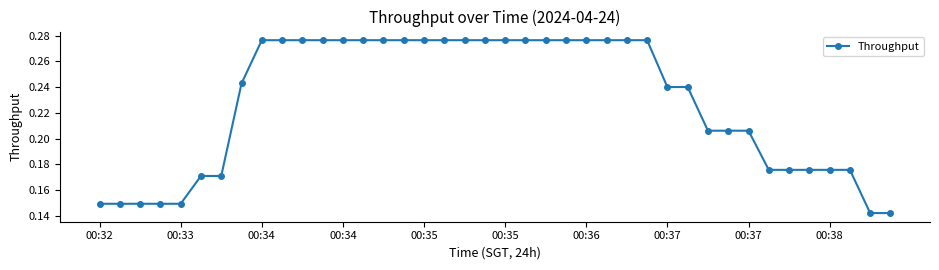

How many values are between 0 and 1?

40